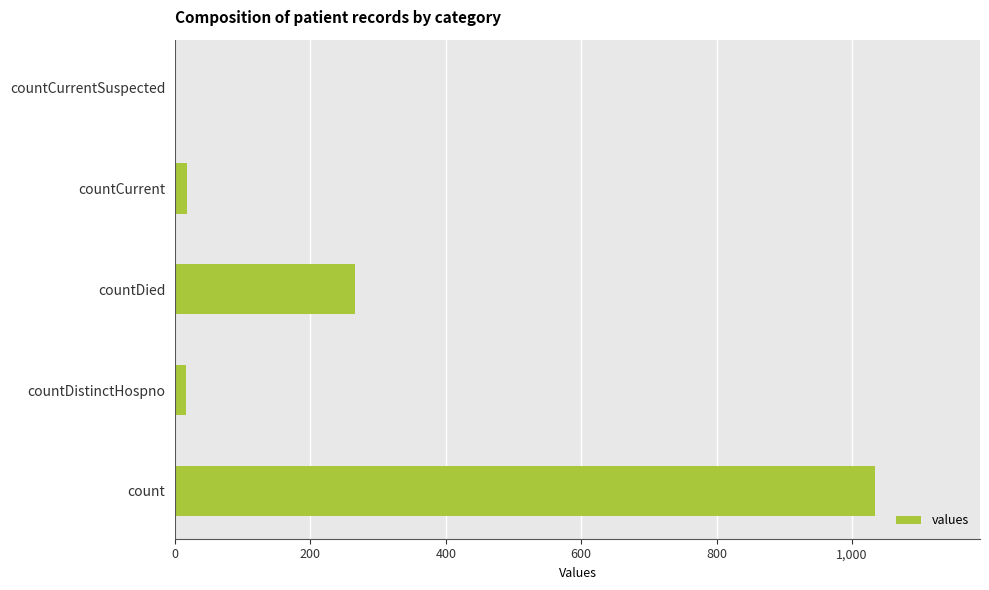

Is it true that the value at count is 1034?

True